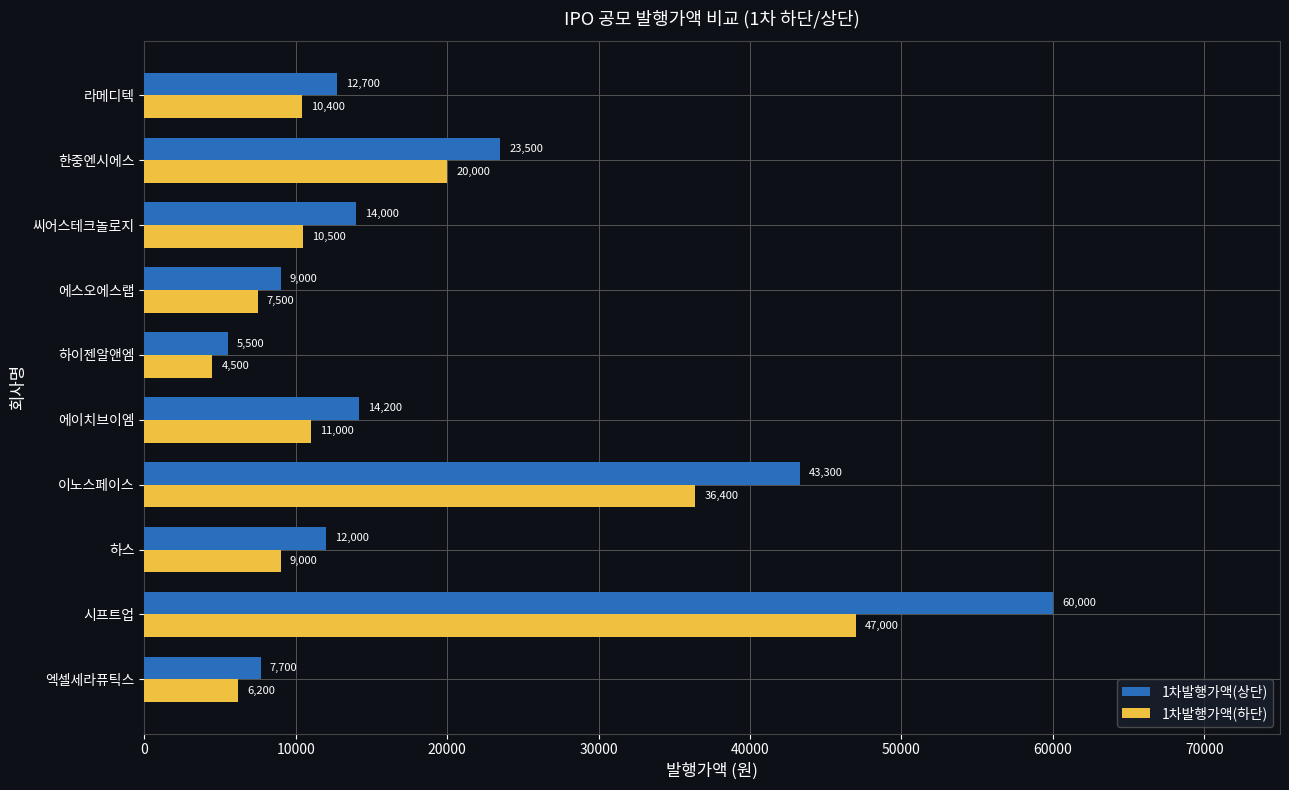

What is the difference between the maximum and minimum values in the 1차발행가액(상단) series?

54500